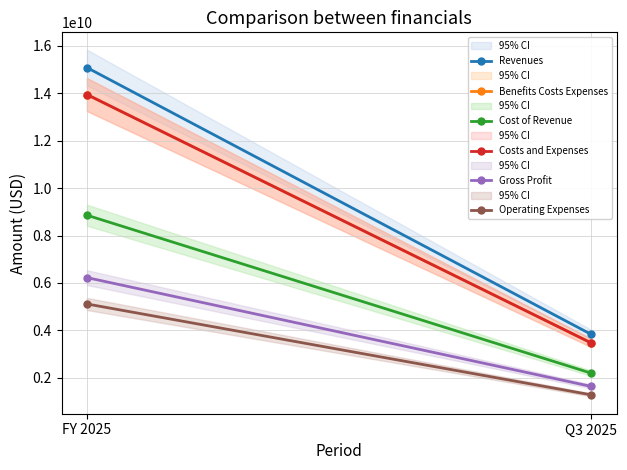

Is the value of Revenues at FY 2025 greater than the value of Costs and Expenses at FY 2025?

Yes